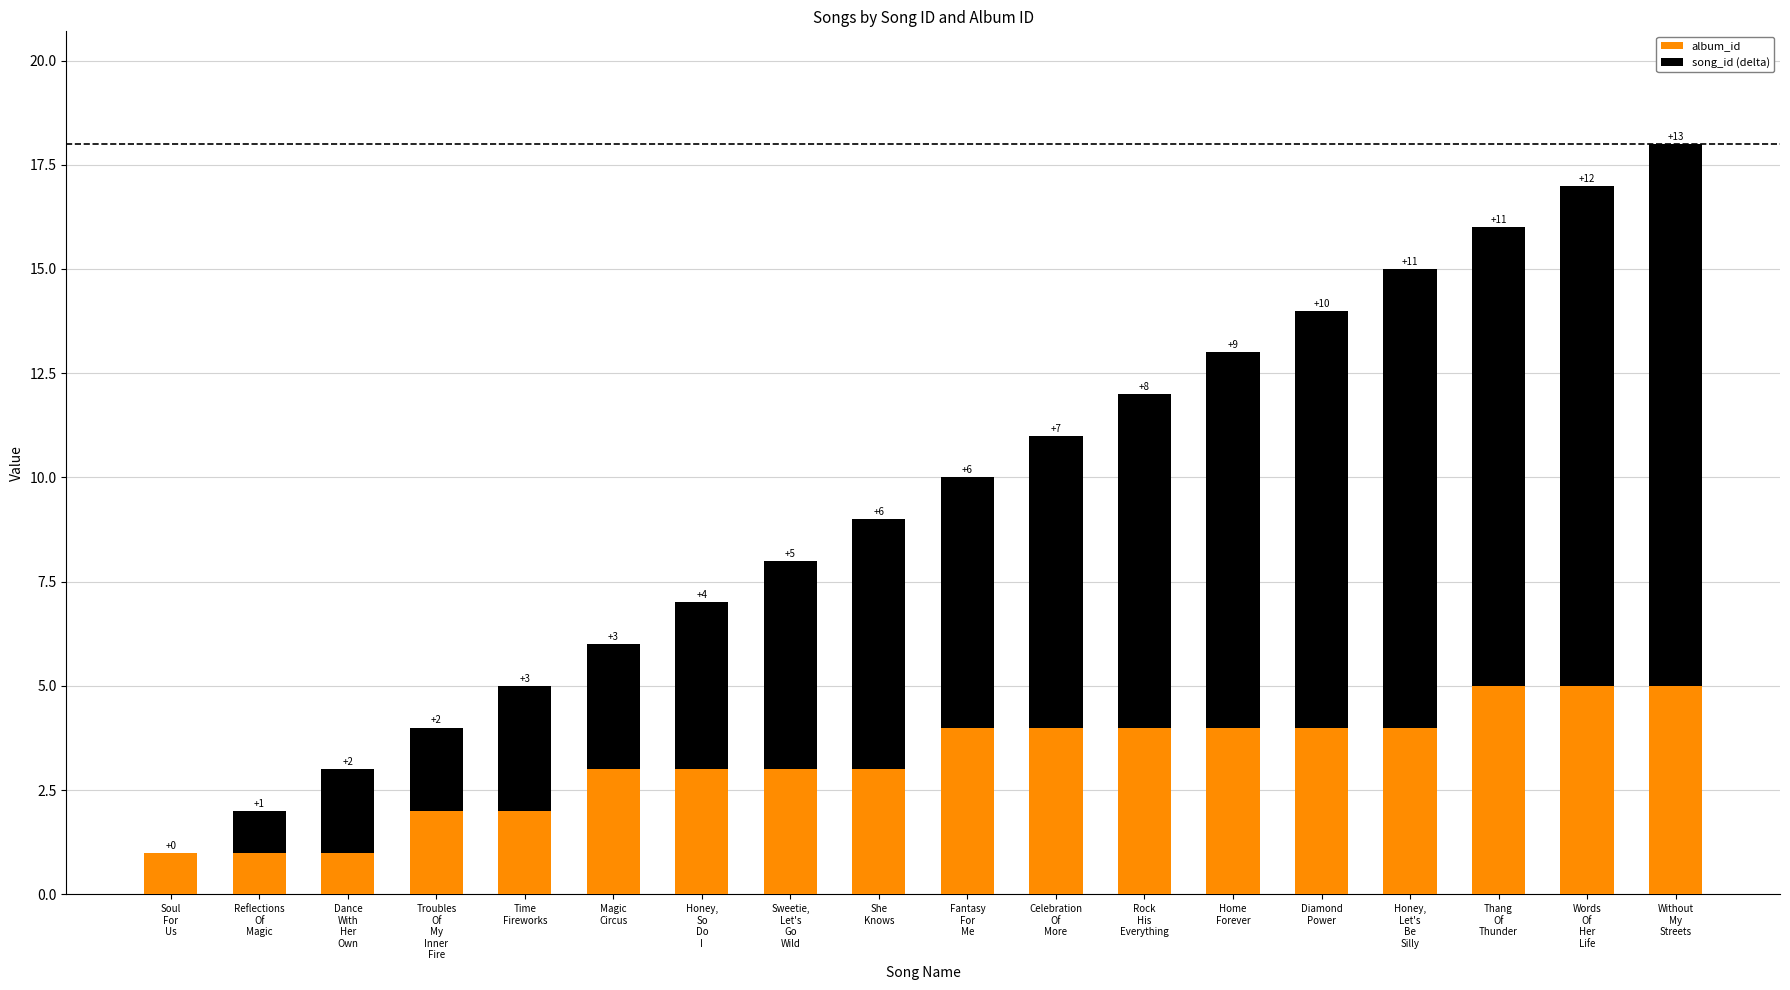

What is the maximum value for album_id?

5